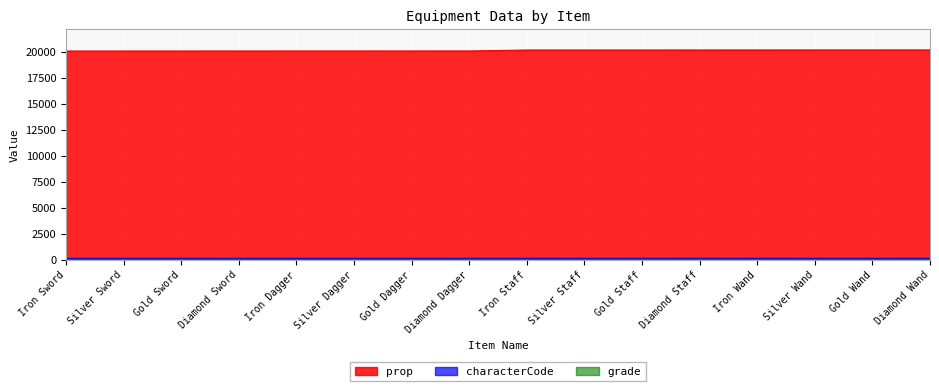

True or false: characterCode and grade cross at least once.

False